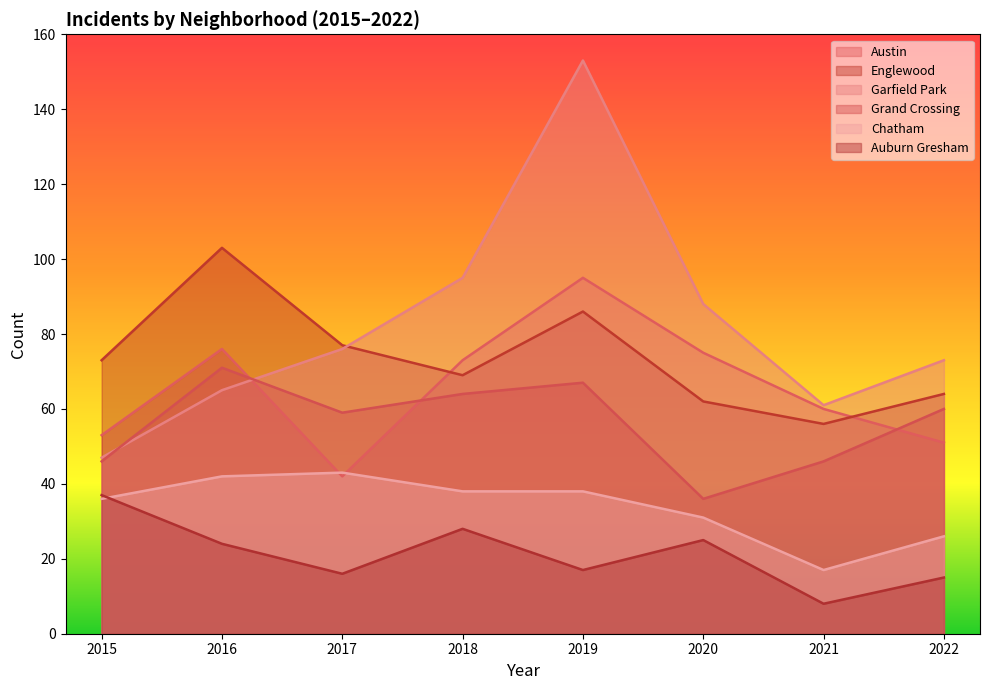

At which label does Garfield Park reach its peak?

2019